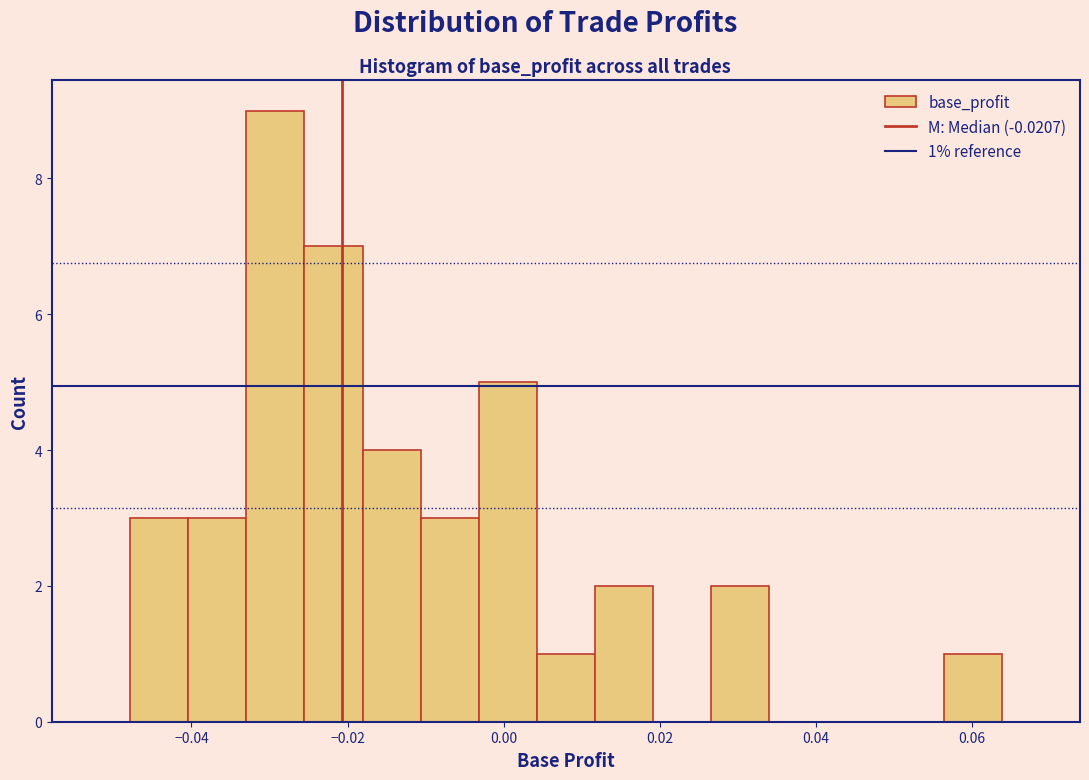

Read against the x-axis, roughly where is the centre of the tallest bar?

-0.030